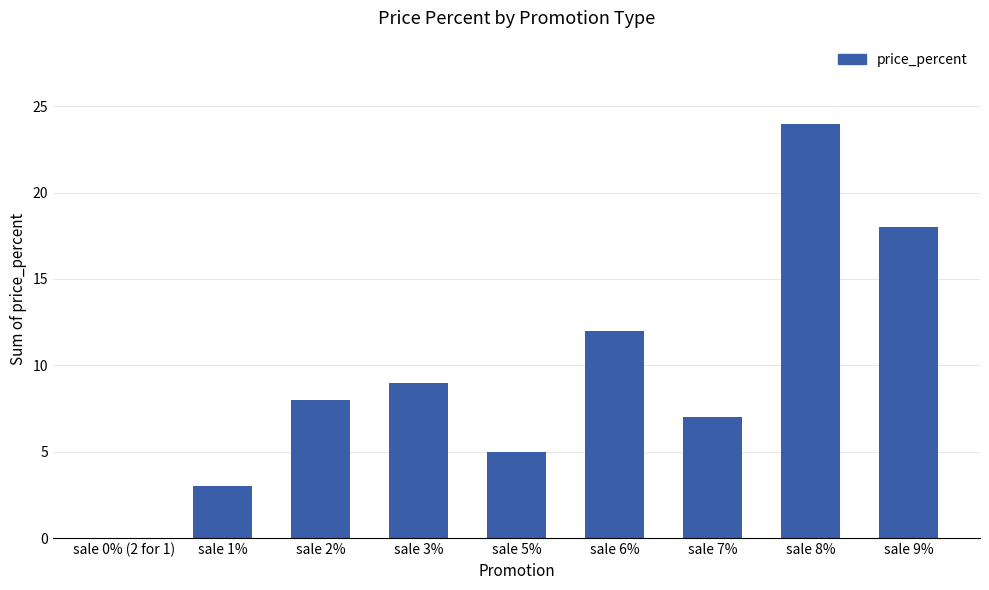

Reading left to right, extract all data points from this chart.

sale 0% (2 for 1)=0	sale 1%=3	sale 2%=8	sale 3%=9	sale 5%=5	sale 6%=12	sale 7%=7	sale 8%=24	sale 9%=18